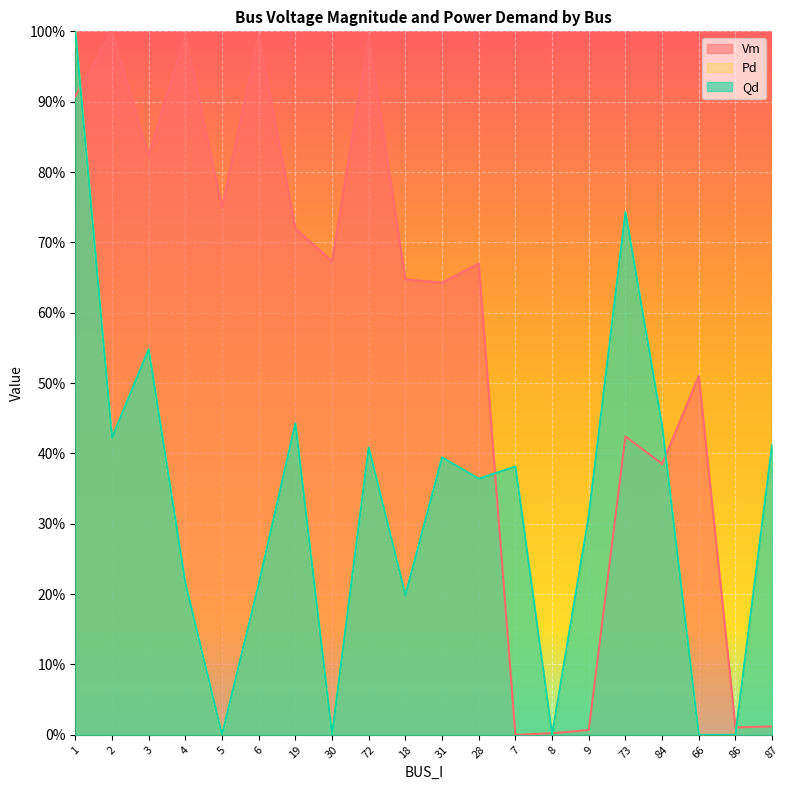

Count the number of categories in the chart.

20